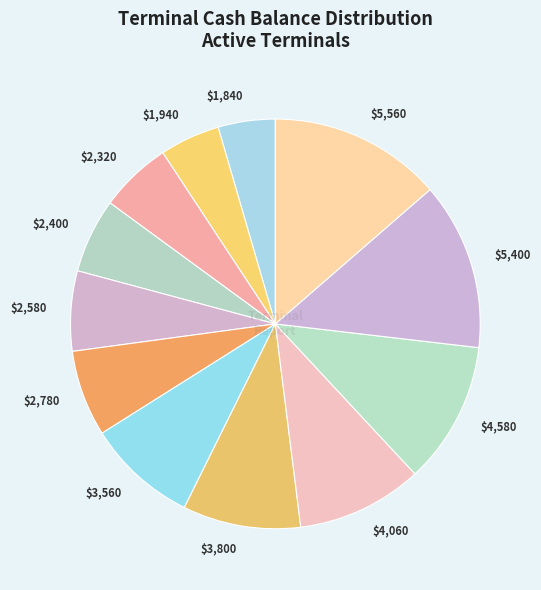

Does $1,940 account for over 50% of the chart?

No